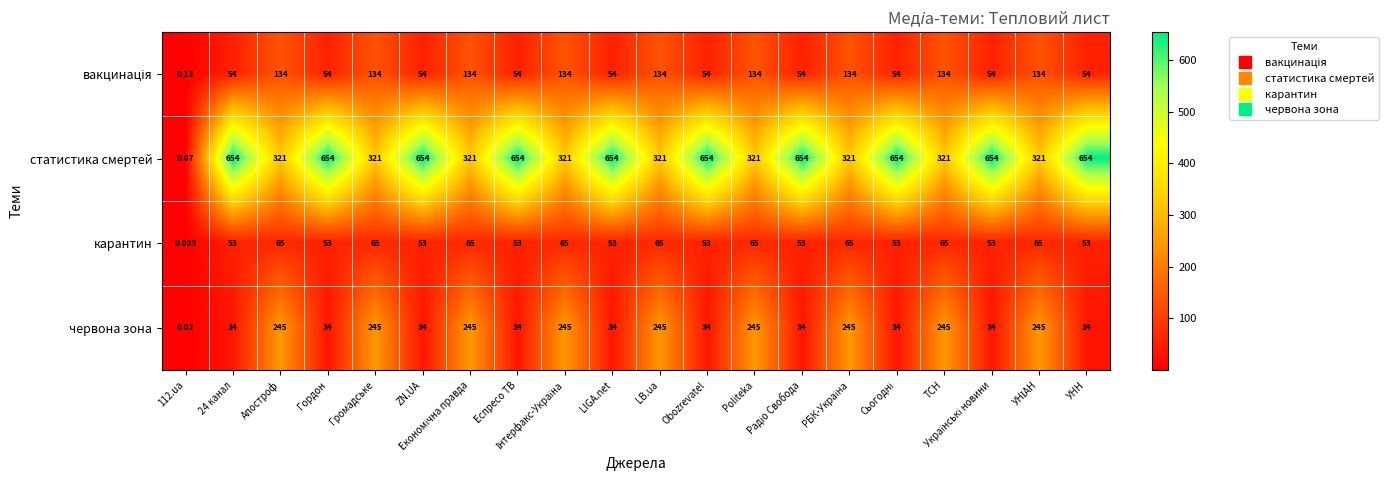

Which series has the largest range (max minus min)?

статистика смертей